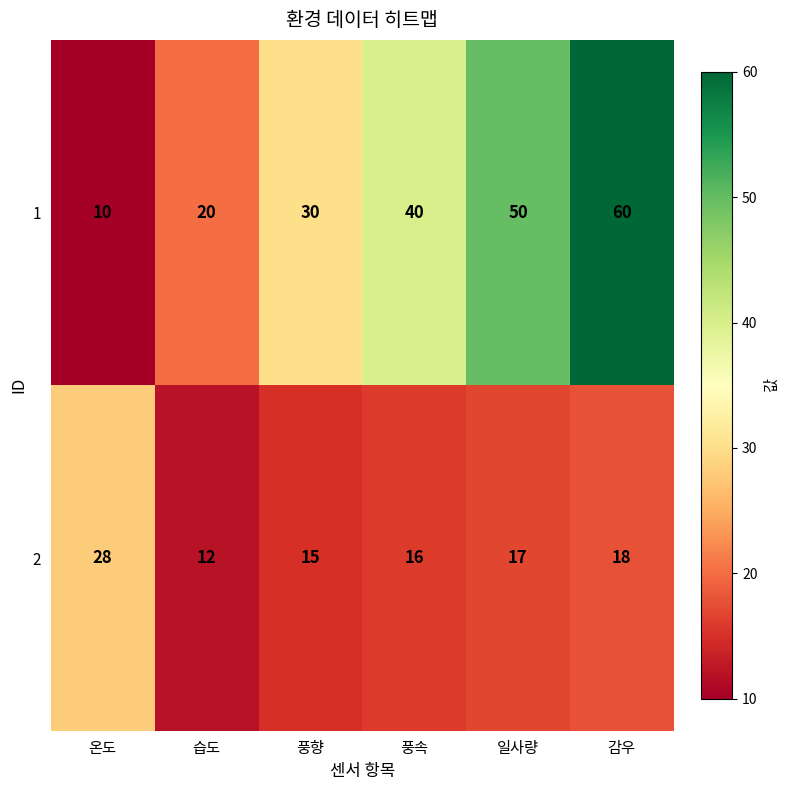

What is the spread (max minus min) of values at 일사량?

33